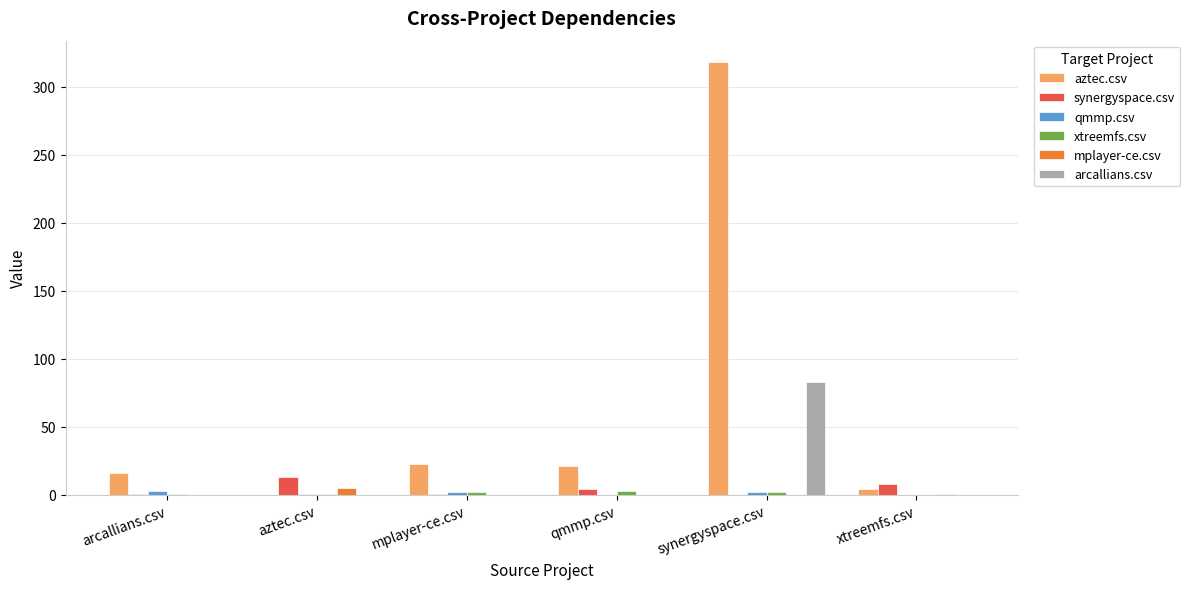

What is the greatest value displayed?

318